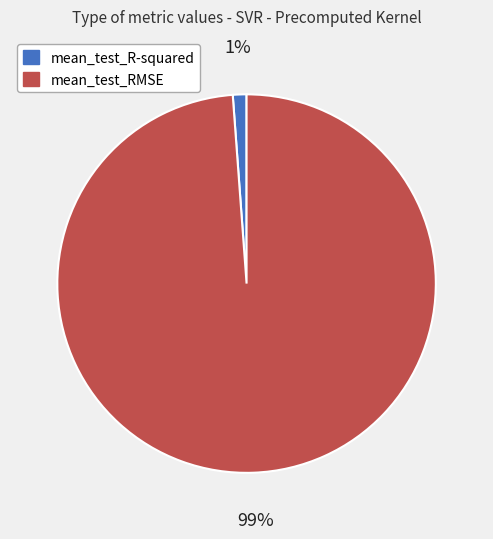

Do mean_test_RMSE and mean_test_R-squared together represent more than half of the pie?

Yes